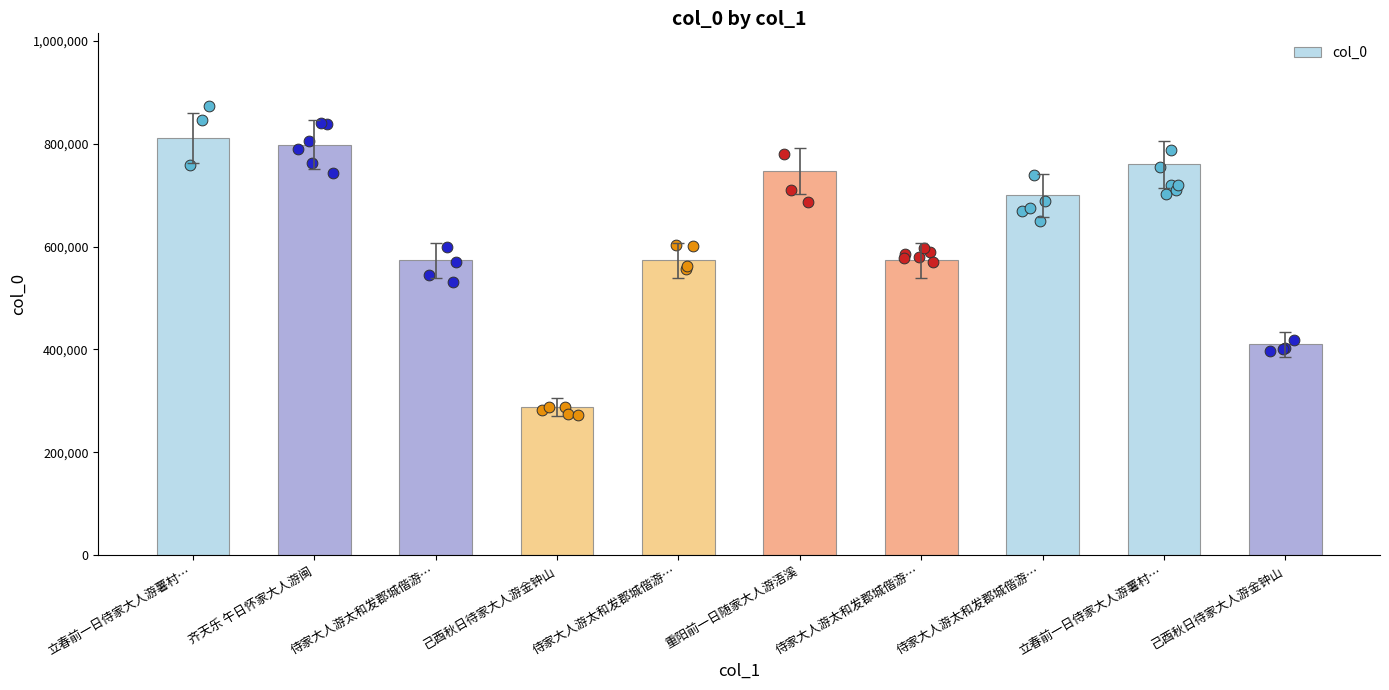

What is the ratio of the value at 侍家大人游太和发郡城偕游者僧宝方冷云尹生也 其三 to the value at 侍家大人游太和发郡城偕游者僧宝方冷云尹生也 其二?

1.0